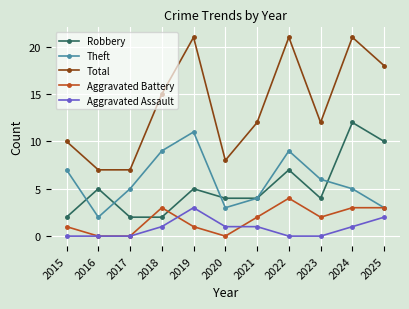

Reading left to right, what are all the values shown in this chart?

Robbery: 2015=2	2016=5	2017=2	2018=2	2019=5	2020=4	2021=4	2022=7	2023=4	2024=12	2025=10
Theft: 2015=7	2016=2	2017=5	2018=9	2019=11	2020=3	2021=4	2022=9	2023=6	2024=5	2025=3
Total: 2015=10	2016=7	2017=7	2018=15	2019=21	2020=8	2021=12	2022=21	2023=12	2024=21	2025=18
Aggravated Battery: 2015=1	2016=0	2017=0	2018=3	2019=1	2020=0	2021=2	2022=4	2023=2	2024=3	2025=3
Aggravated Assault: 2015=0	2016=0	2017=0	2018=1	2019=3	2020=1	2021=1	2022=0	2023=0	2024=1	2025=2